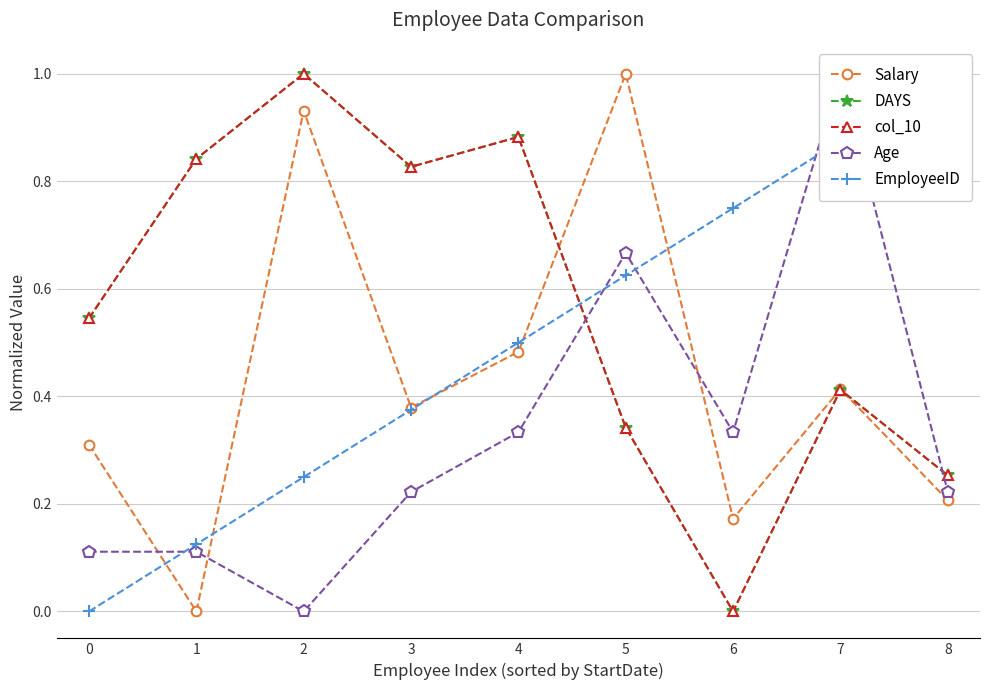

What is the difference between the maximum and minimum values in the DAYS series?

1.0